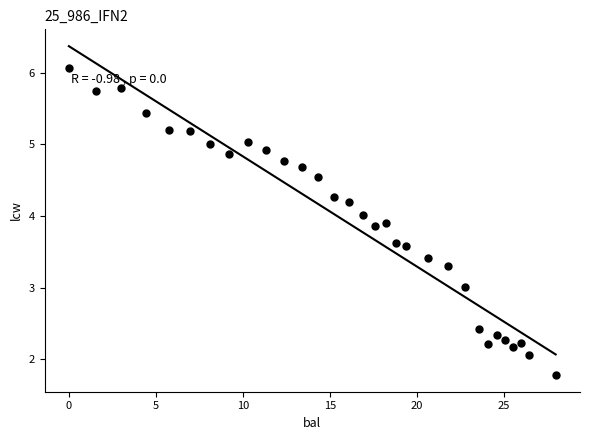

What is the range of X values (max minus min)?

28.0